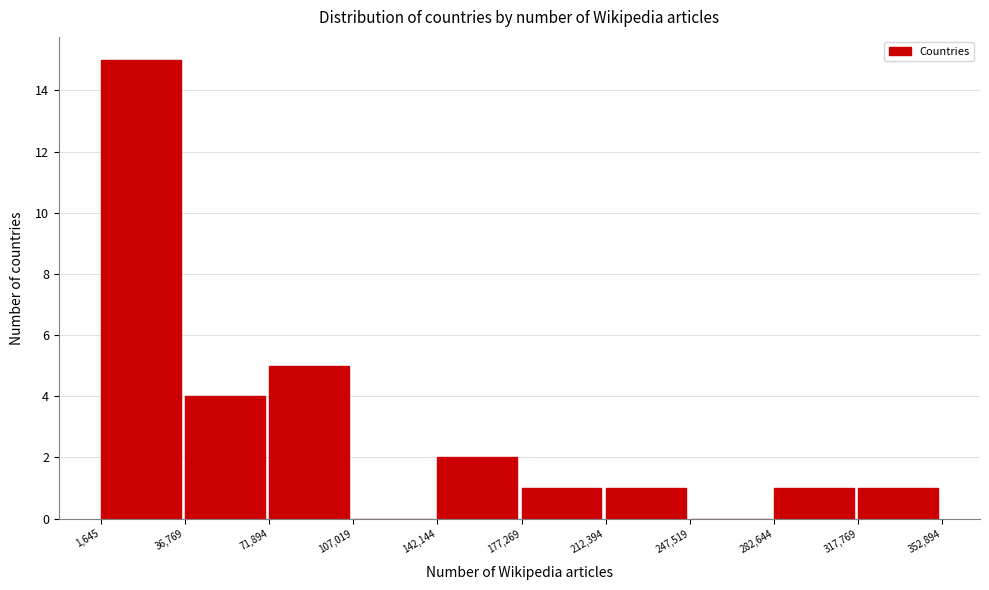

Which range on the x-axis has the tallest bar?

1,645 to 36,769